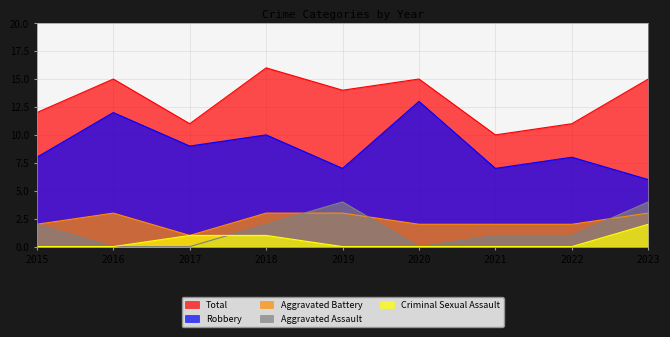

Which label corresponds to the largest value in the chart?

2018